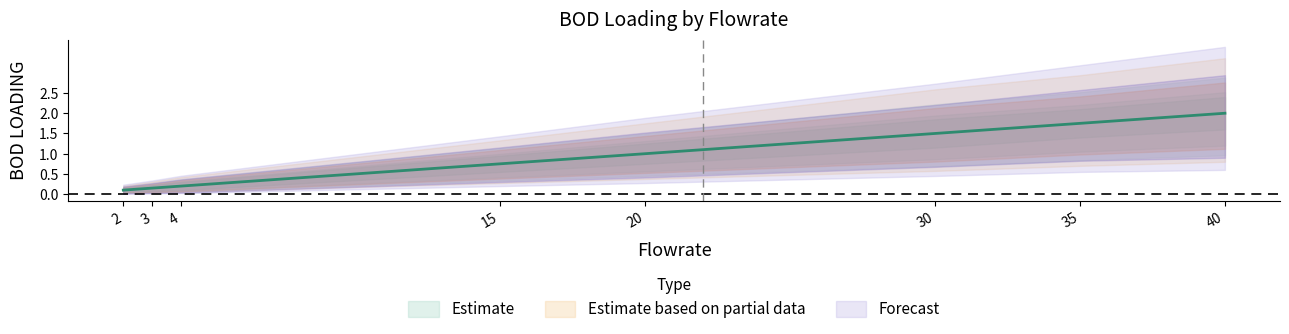

At which label does Estimate (BOD LOADING) reach its peak?

40